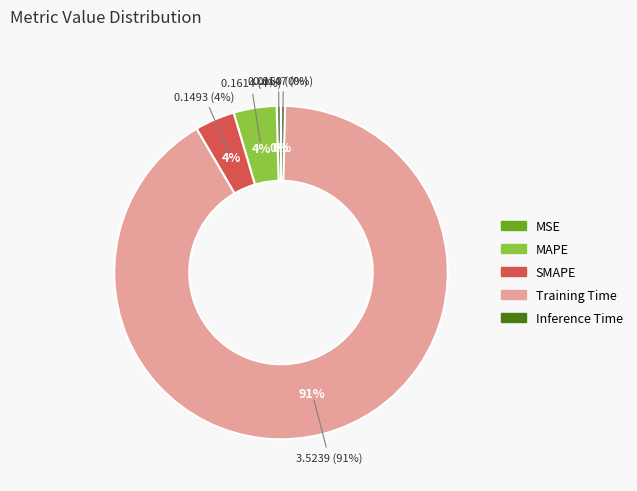

To the nearest percent, what is the average slice percentage?

20%